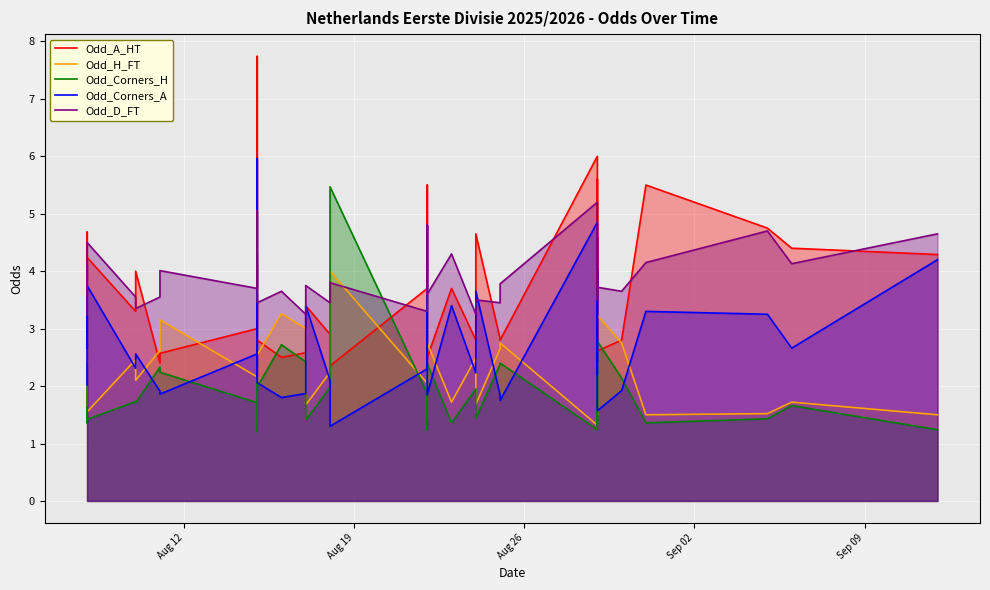

True or false: Odd_Corners_A has more than 0 interior local peaks.

True